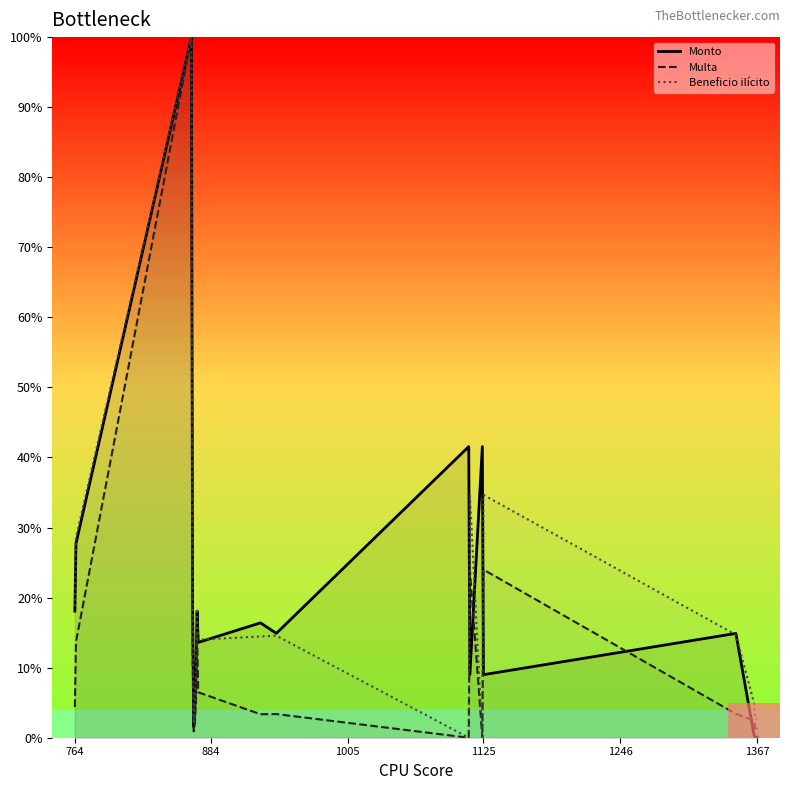

What is the highest value of the Multa series?

100.0